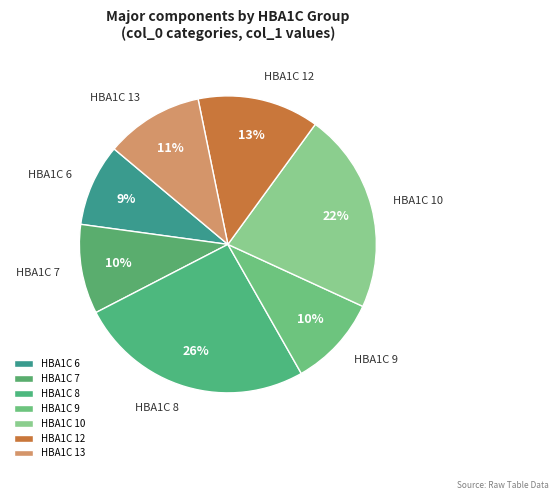

To the nearest percent, what is the combined percentage of HBA1C 12 and HBA1C 13?

24%